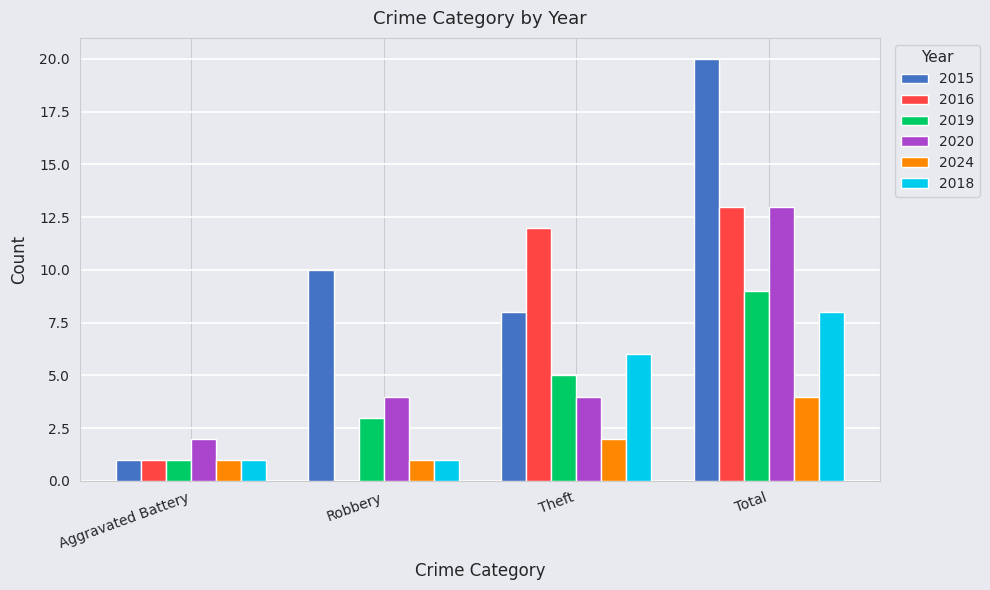

True or false: 2019 has a value of 2 at Theft.

False